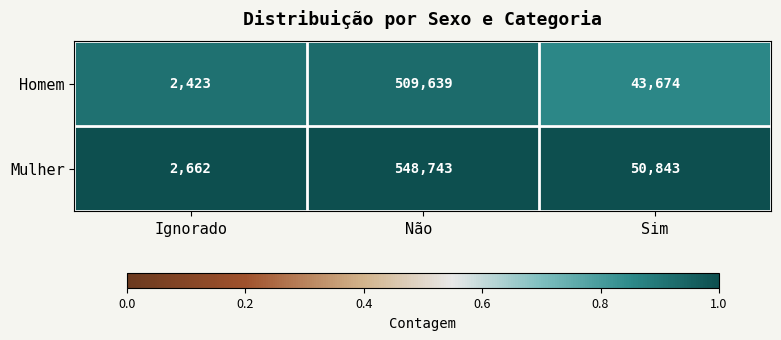

What is the sum of all Homem values?

555736